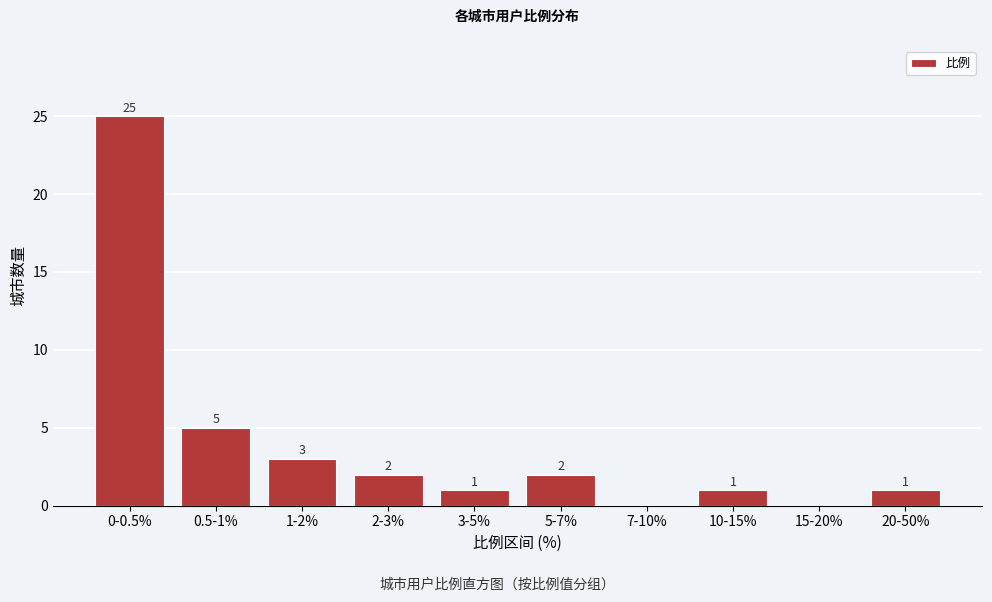

Reading left to right, list all the values displayed in this chart.

0-0.5%=25	0.5-1%=5	1-2%=3	2-3%=2	3-5%=1	5-7%=2	7-10%=0	10-15%=1	15-20%=0	20-50%=1